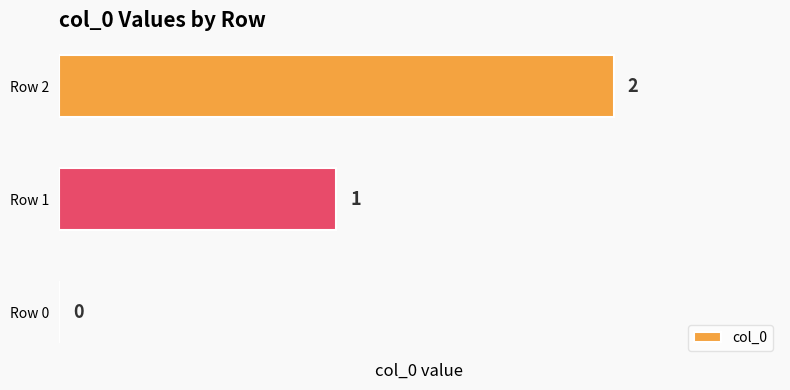

Are the bars horizontal?

Yes